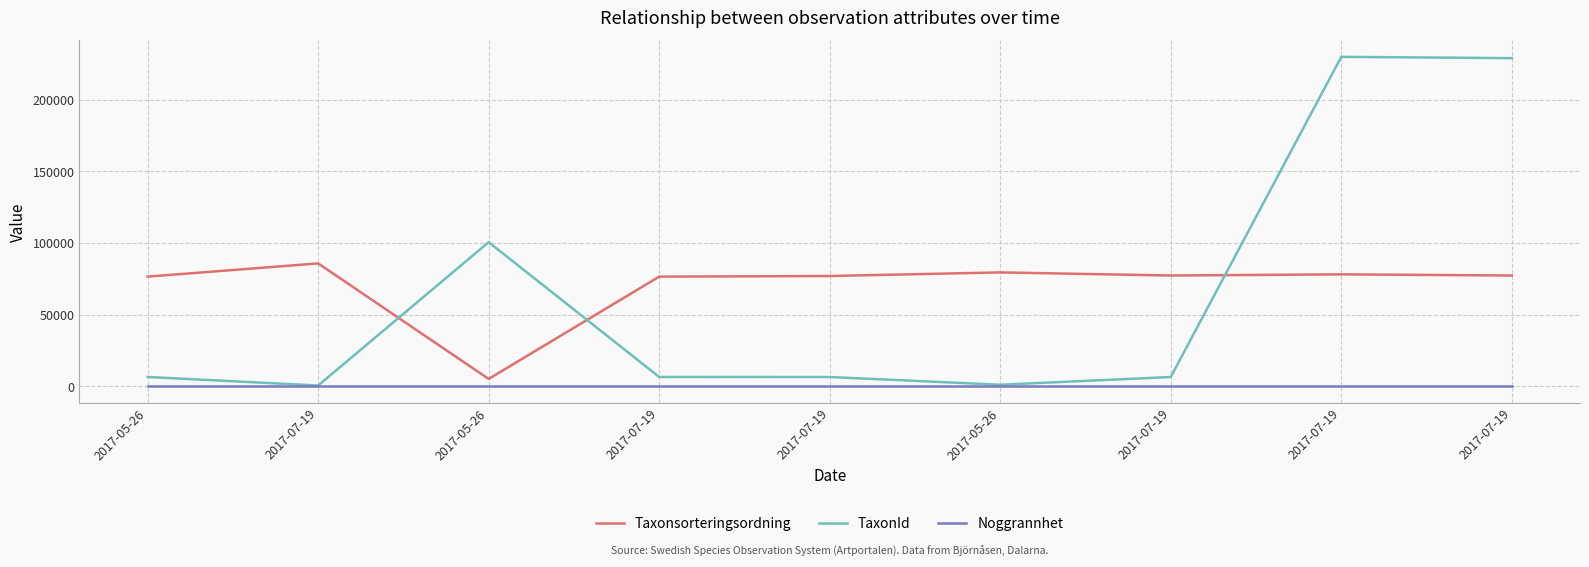

In Taxonsorteringsordning, how many points are higher than both neighbors (excluding endpoints)?

3